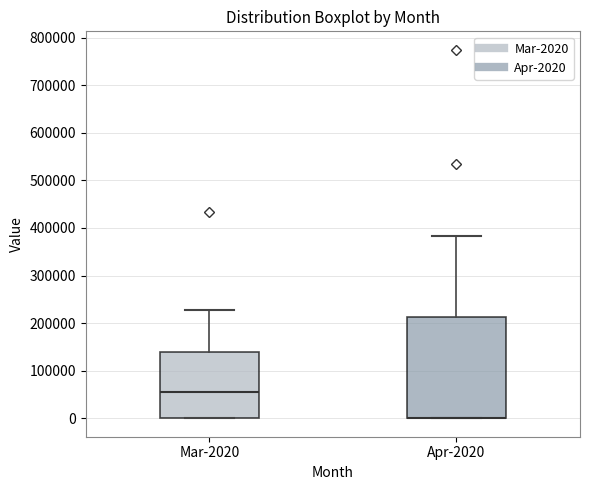

Where does the median line of the box for Mar-2020 sit on the y-axis? The values are not printed on the chart, so give them approximately, as read against the axis.

60000